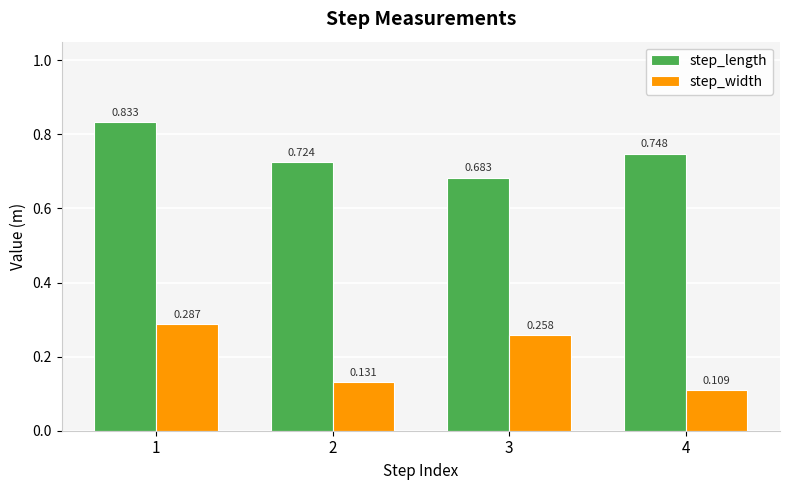

At which label does step_width reach its peak?

1